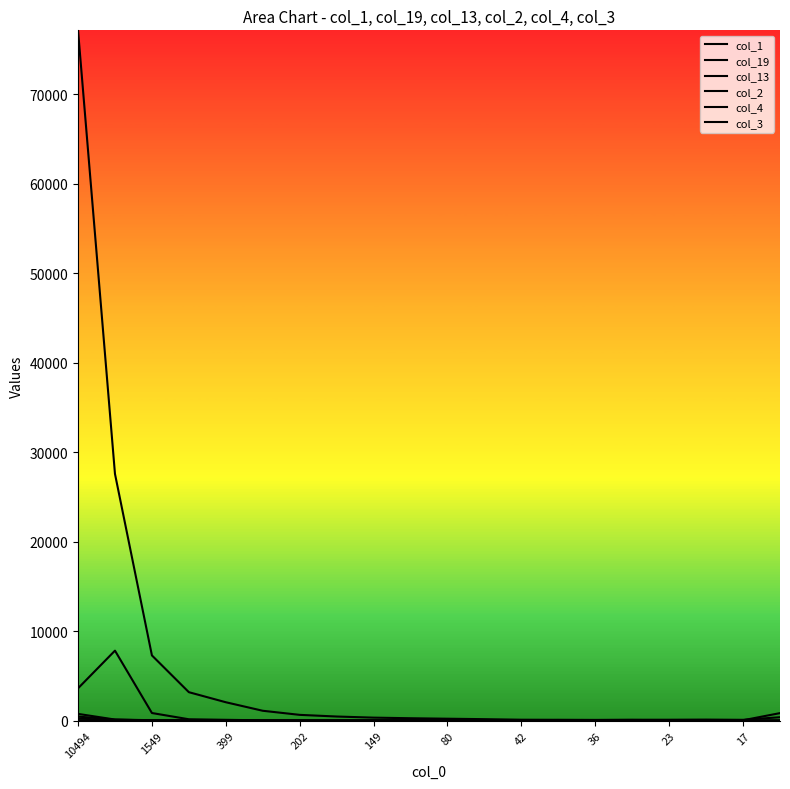

Rank the series at 10494 from highest to lowest value.

col_1, col_2, col_3, col_4, col_19, col_13